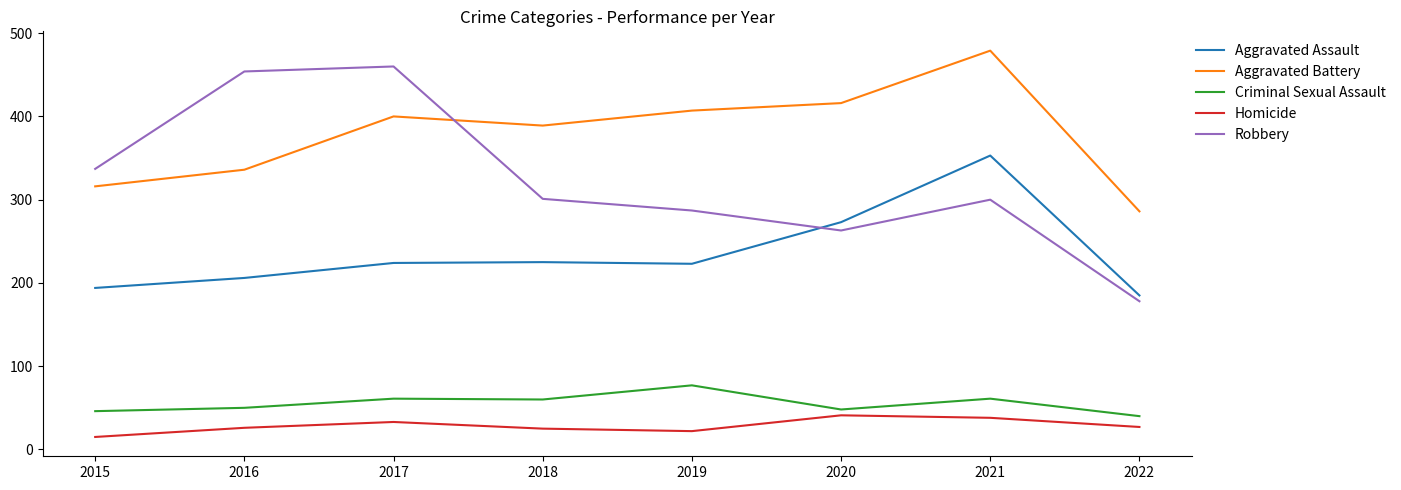

Rank the series at 2020 from highest to lowest value.

Aggravated Battery, Aggravated Assault, Robbery, Criminal Sexual Assault, Homicide